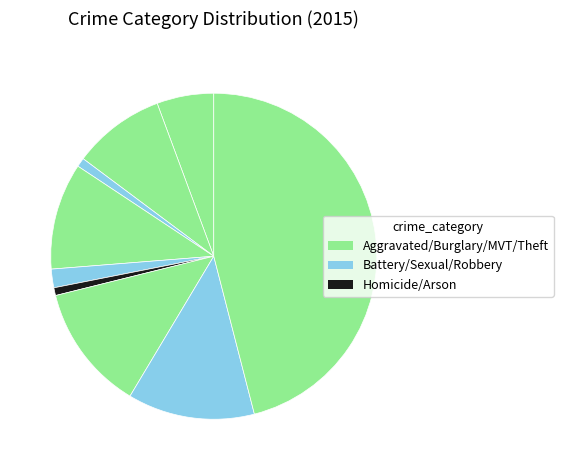

Count the number of slices in the pie.

9